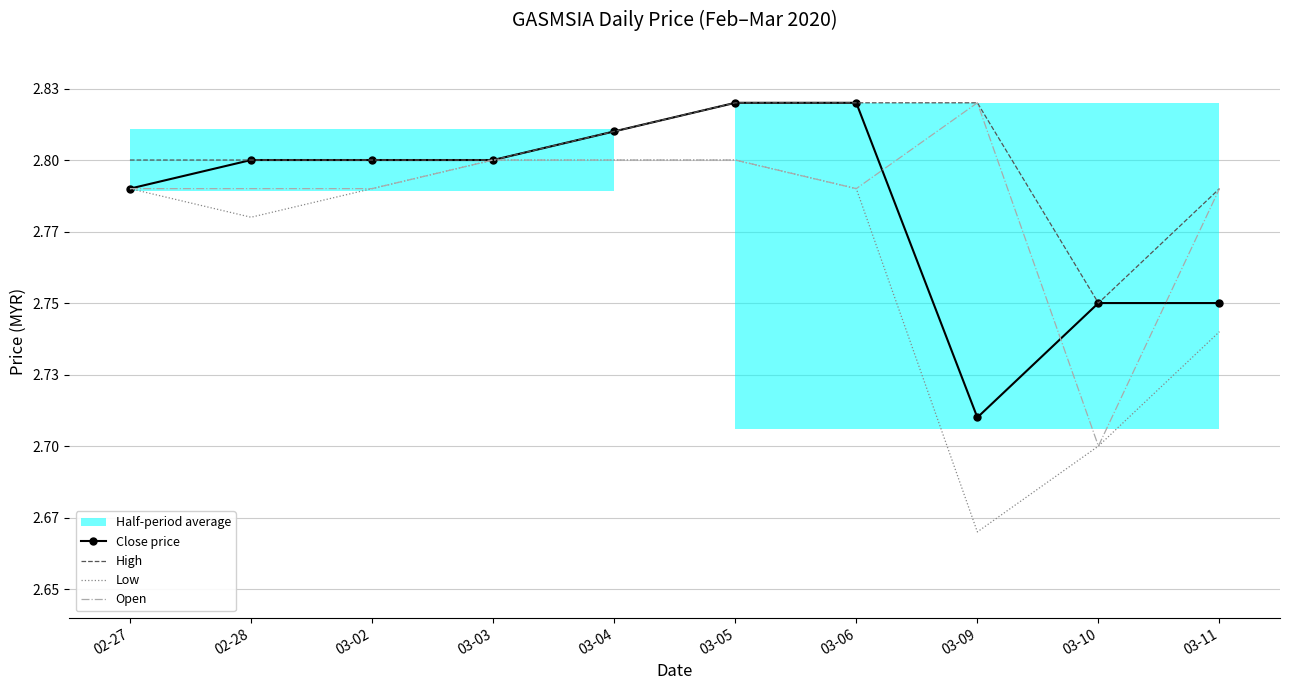

Where is the first local minimum for High?

03-10